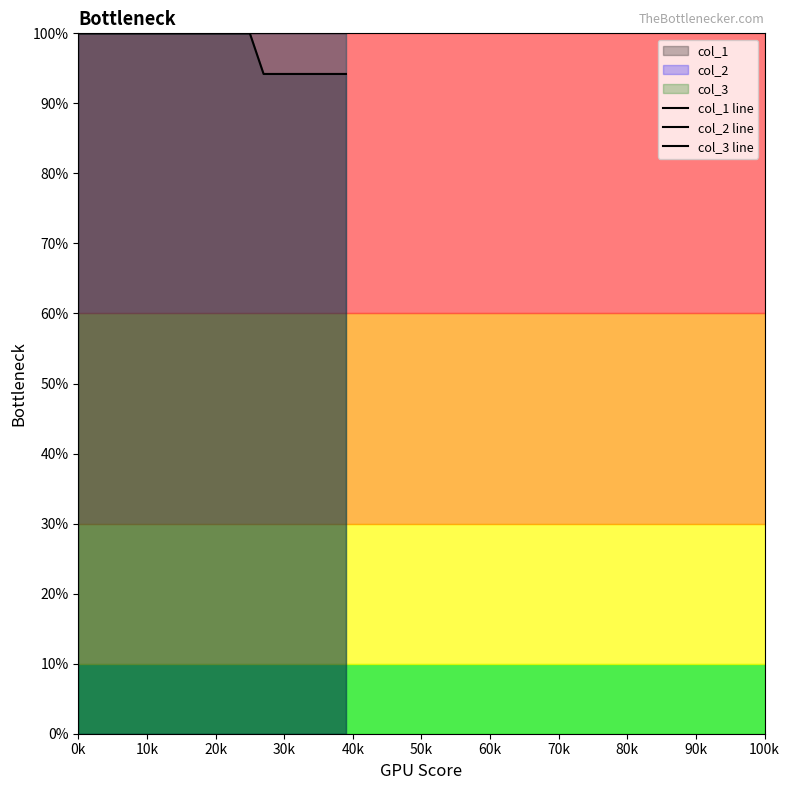

True or false: col_1 line and col_3 line intersect in this chart.

False